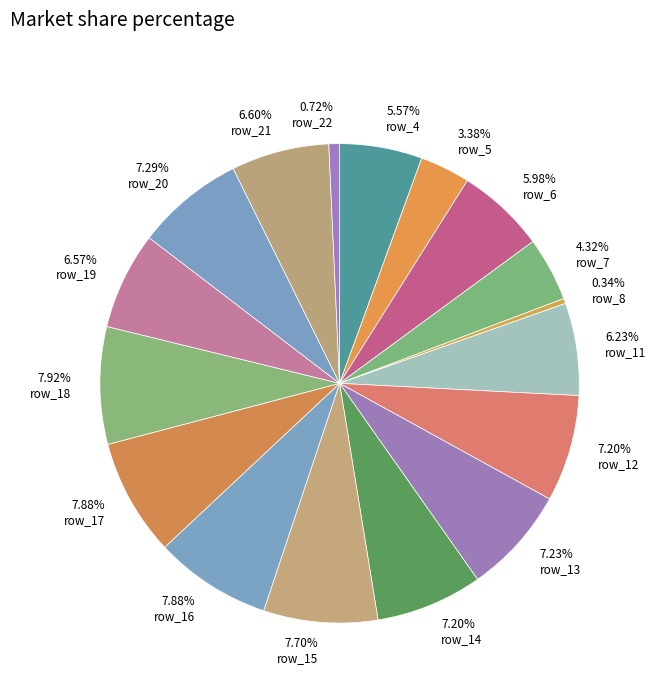

Which slice is the largest?

row_18